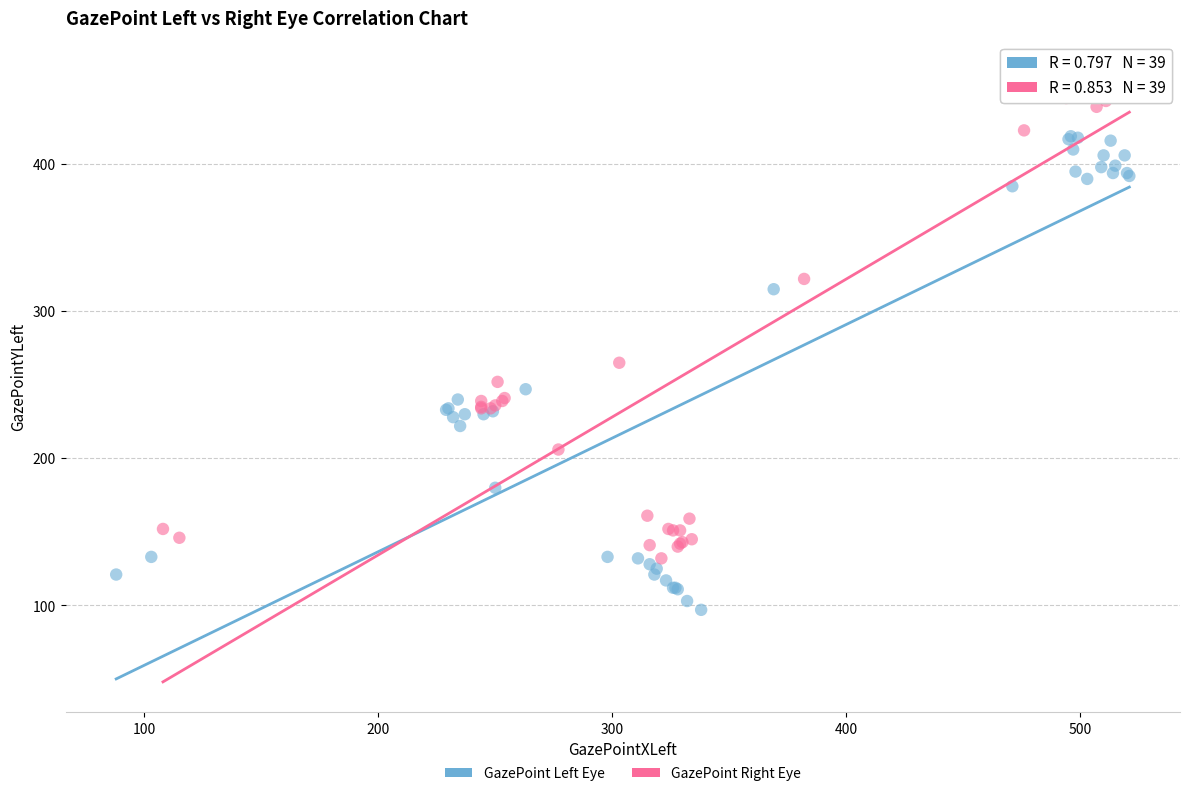

Which series reaches the minimum Y coordinate?

GazePoint Left Eye